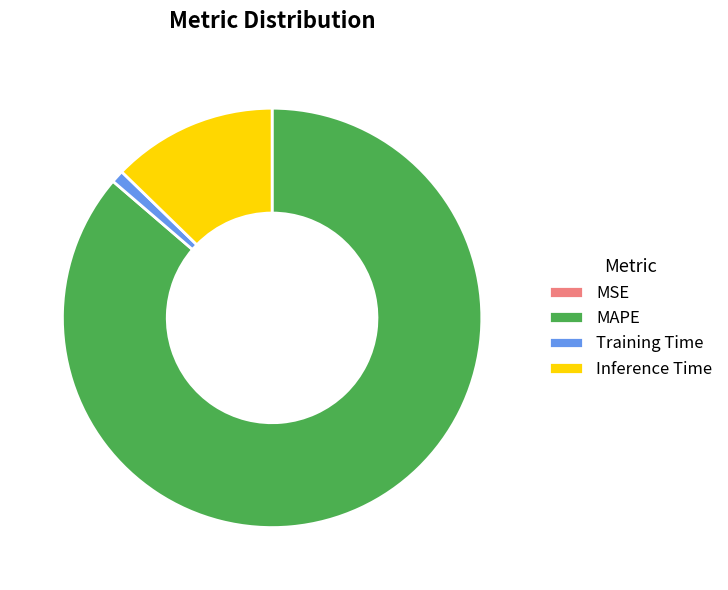

Combined, do Training Time and MAPE account for over 50%?

Yes